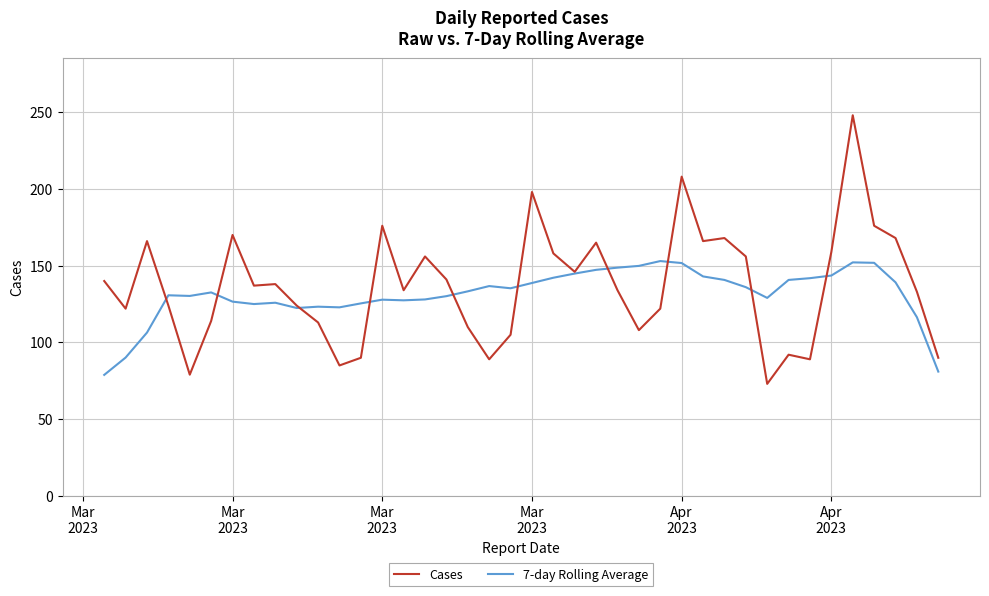

How many distinct data groups are displayed?

2